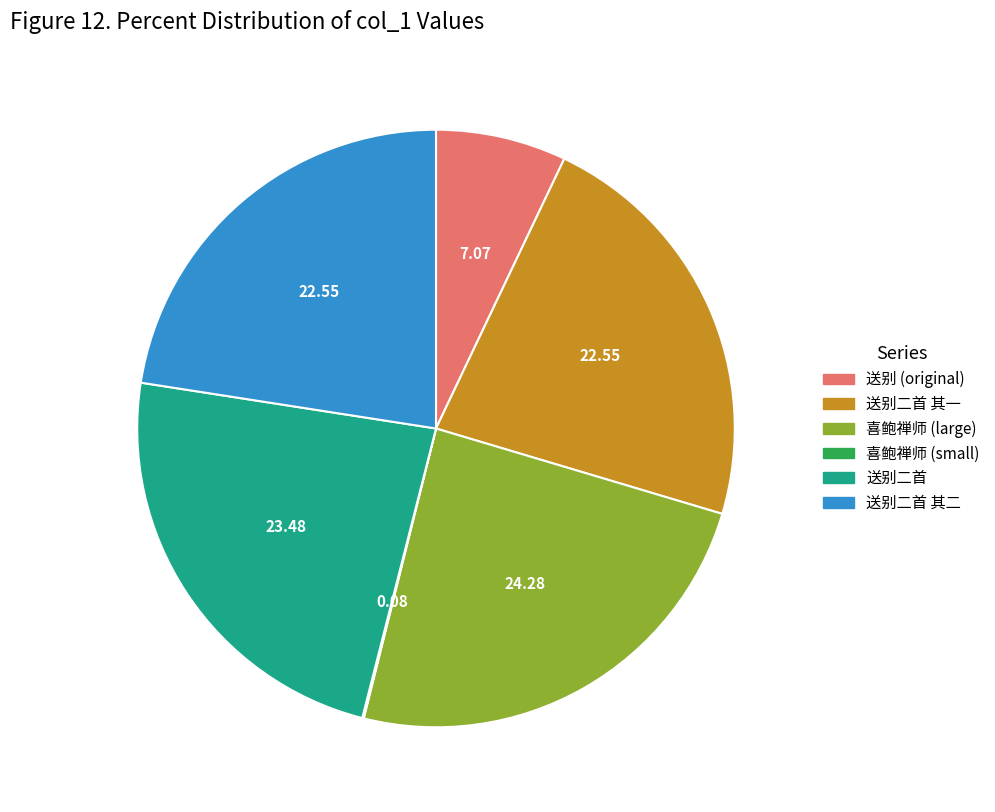

Does any single category account for the majority?

No